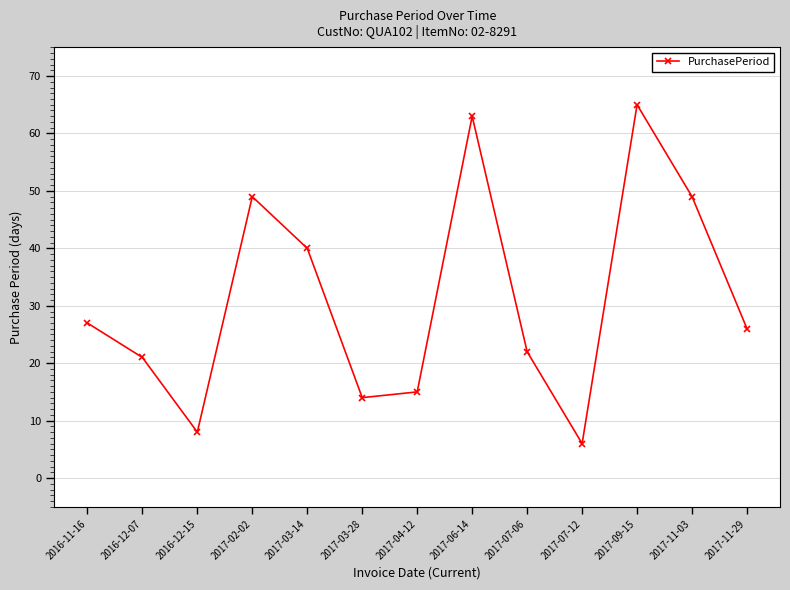

How many interior local peaks (higher than both neighbors) does the data have?

3